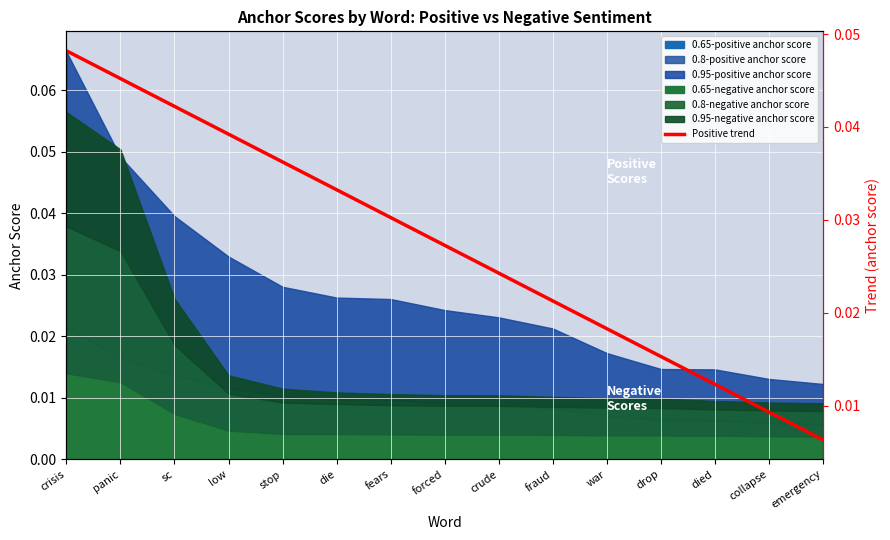

The value at sc is 0.1. True or false?

False